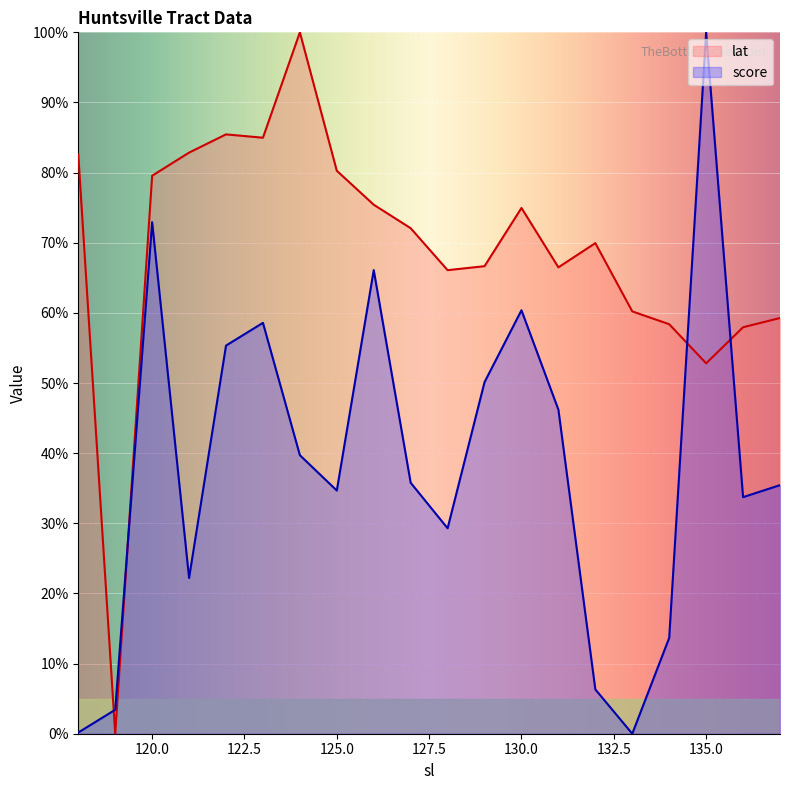

How many values in the score series are below 35?

9